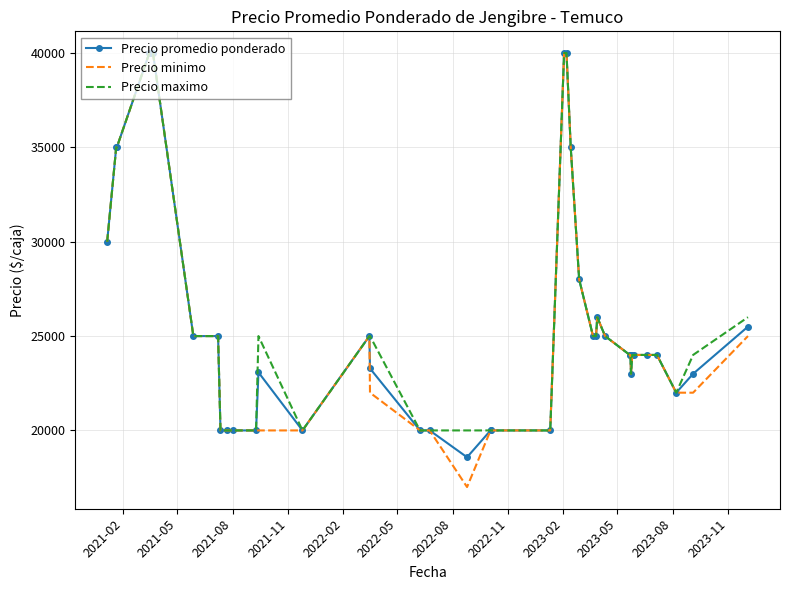

What is the minimum value for Precio maximo?

20000